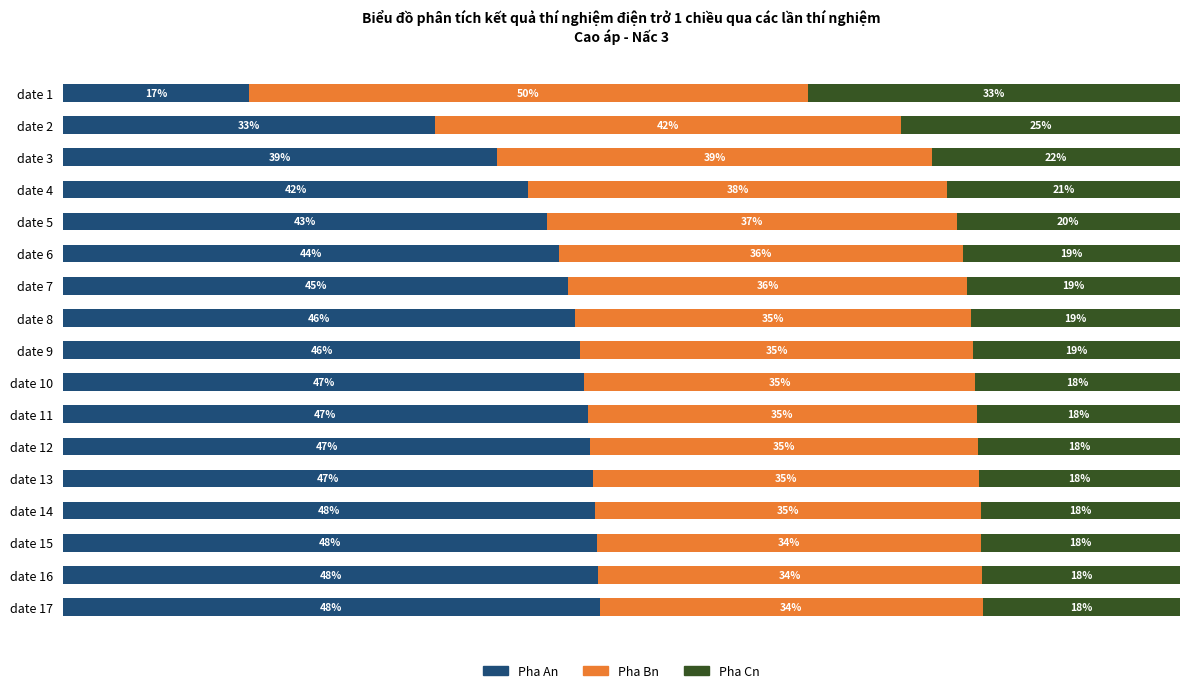

At which label does Pha An reach its minimum?

date 1